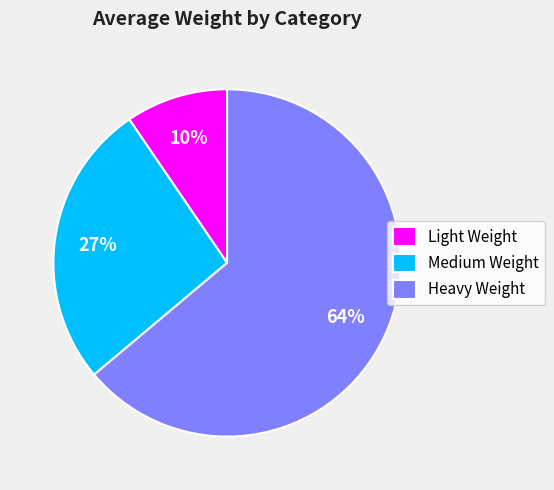

To the nearest percent, what is the average slice percentage?

33%